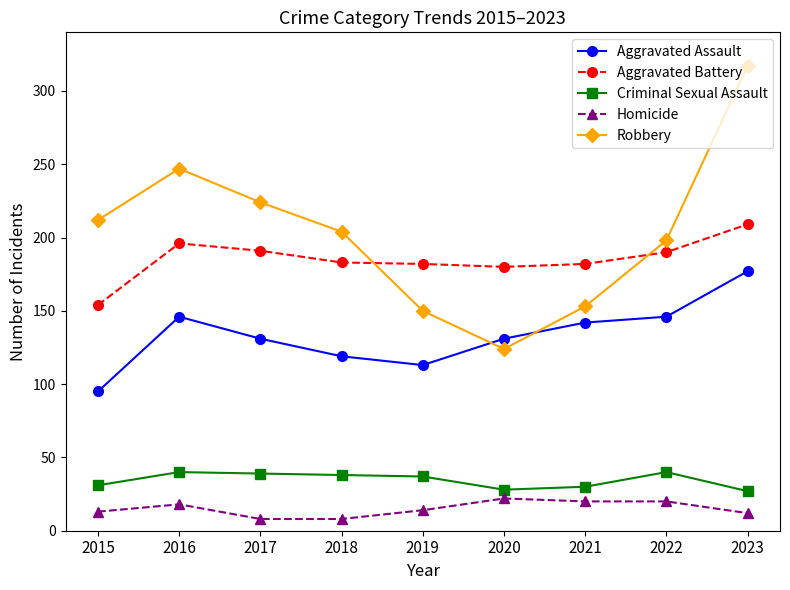

What is the value of the Aggravated Battery point at the 5th from the left?

182